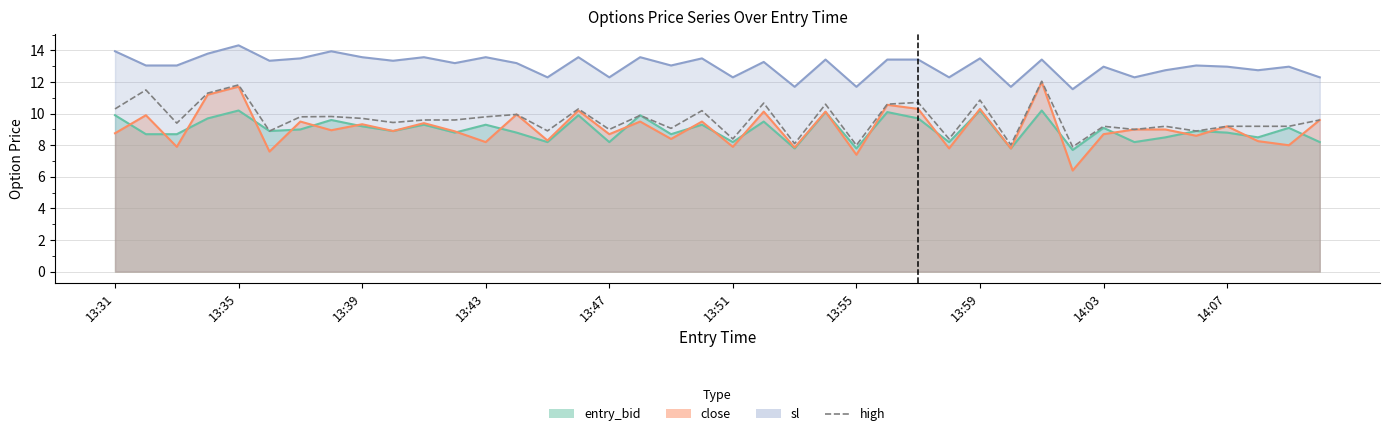

Reading right to left, list all the values displayed in this chart.

9.6	9.2	9.2	9.2	8.9	9.2	9.0	9.2	7.9	12.1	8.0	10.9	8.4	10.7	10.6	8.0	10.6	8.1	10.7	8.4	10.2	9.1	9.9	9.0	10.3	8.9	9.9	9.8	9.6	9.6	9.4	9.7	9.8	9.8	8.9	11.8	11.3	9.4	11.5	10.3